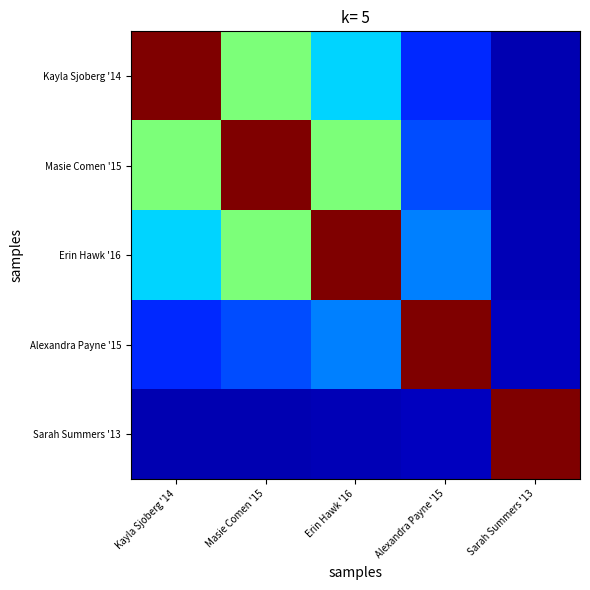

Rank the categories by Placement 5 value from highest to lowest.

Sarah Summers '13, Alexandra Payne '15, Erin Hawk '16, Masie Comen '15, Kayla Sjoberg '14